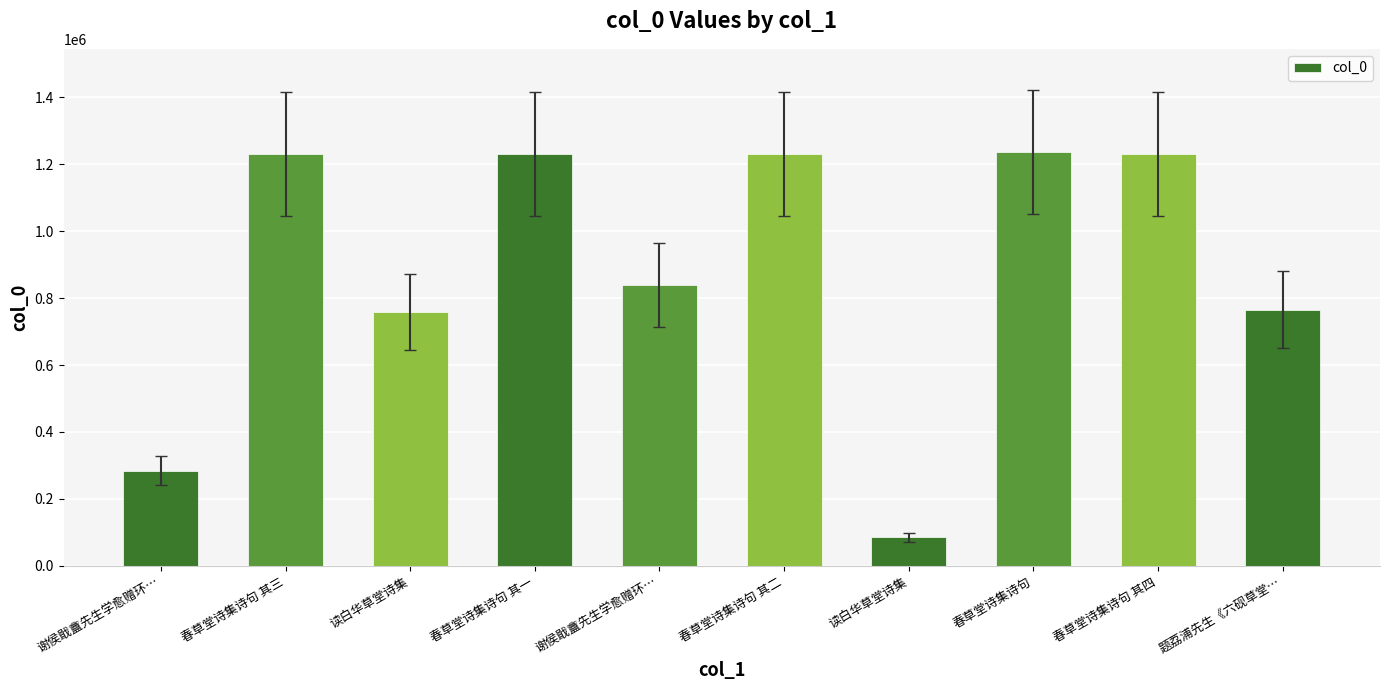

Count the number of categories in the chart.

10